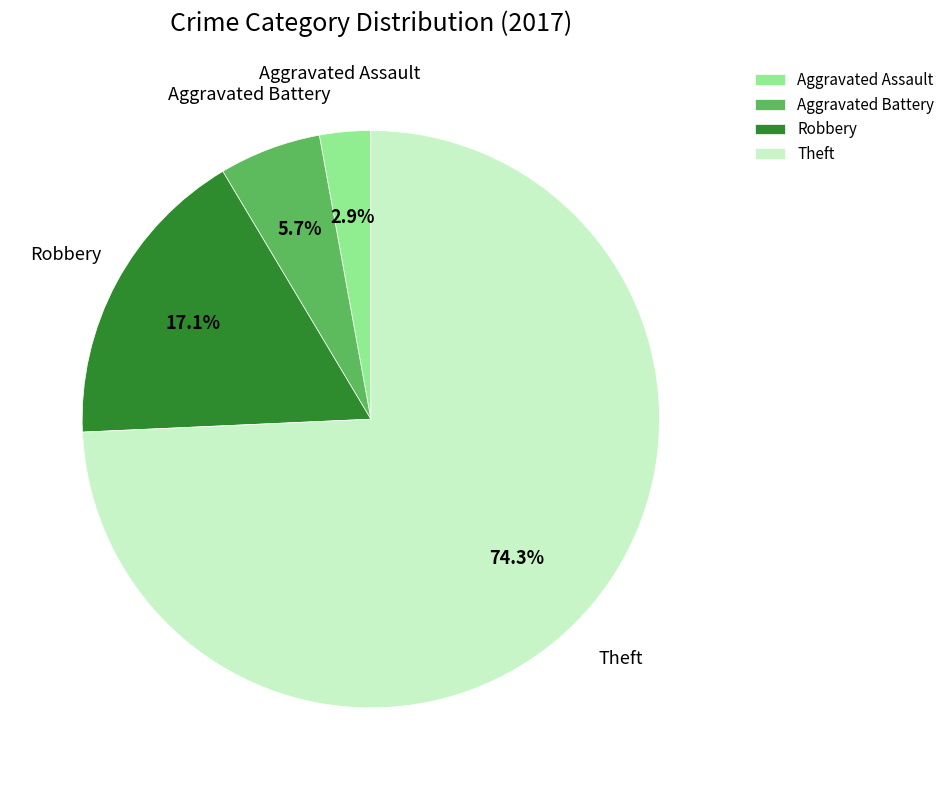

To the nearest percent, what is the difference between the largest and smallest slice percentages?

71%